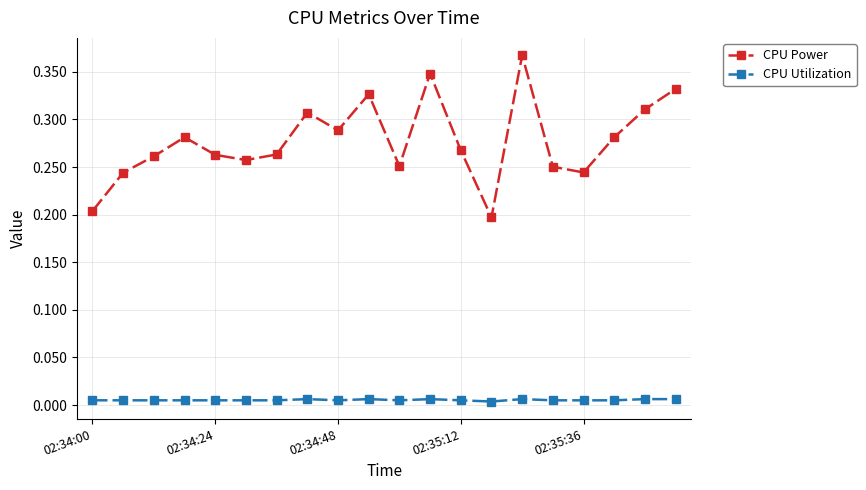

Does the chart display data point markers on the line(s)?

Yes